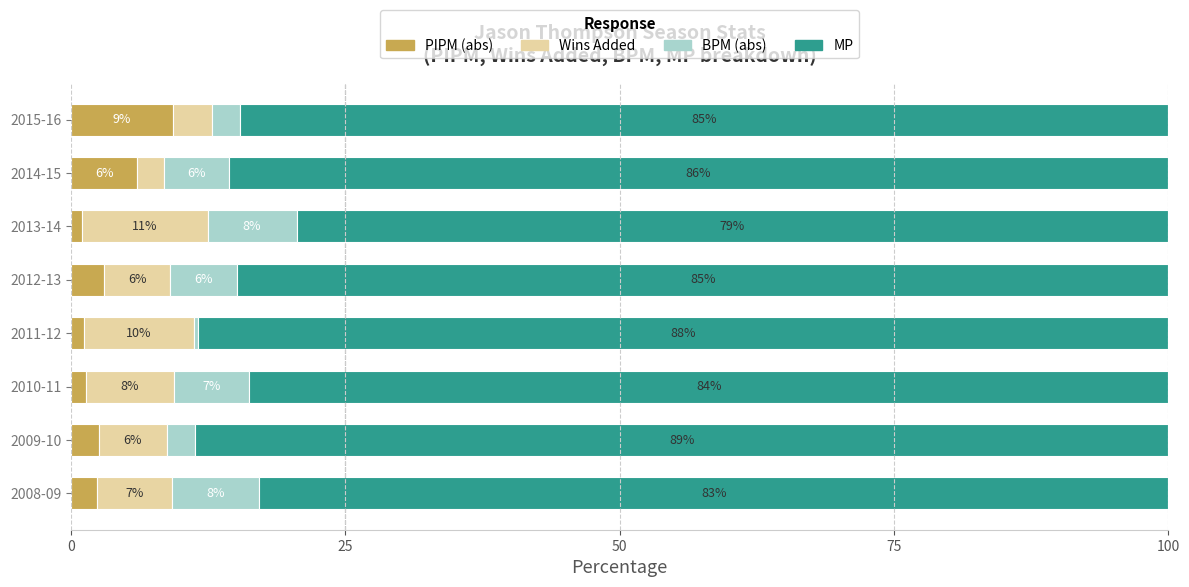

At which label does PIPM (abs) reach its peak?

2015-16